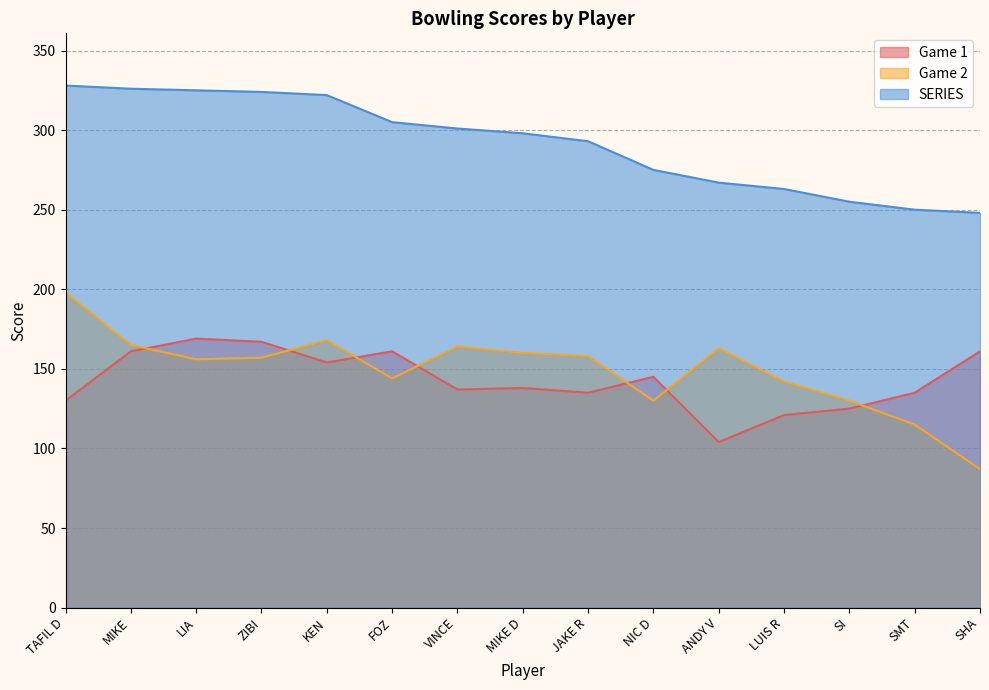

What is the average value of the Game 2 series?

149